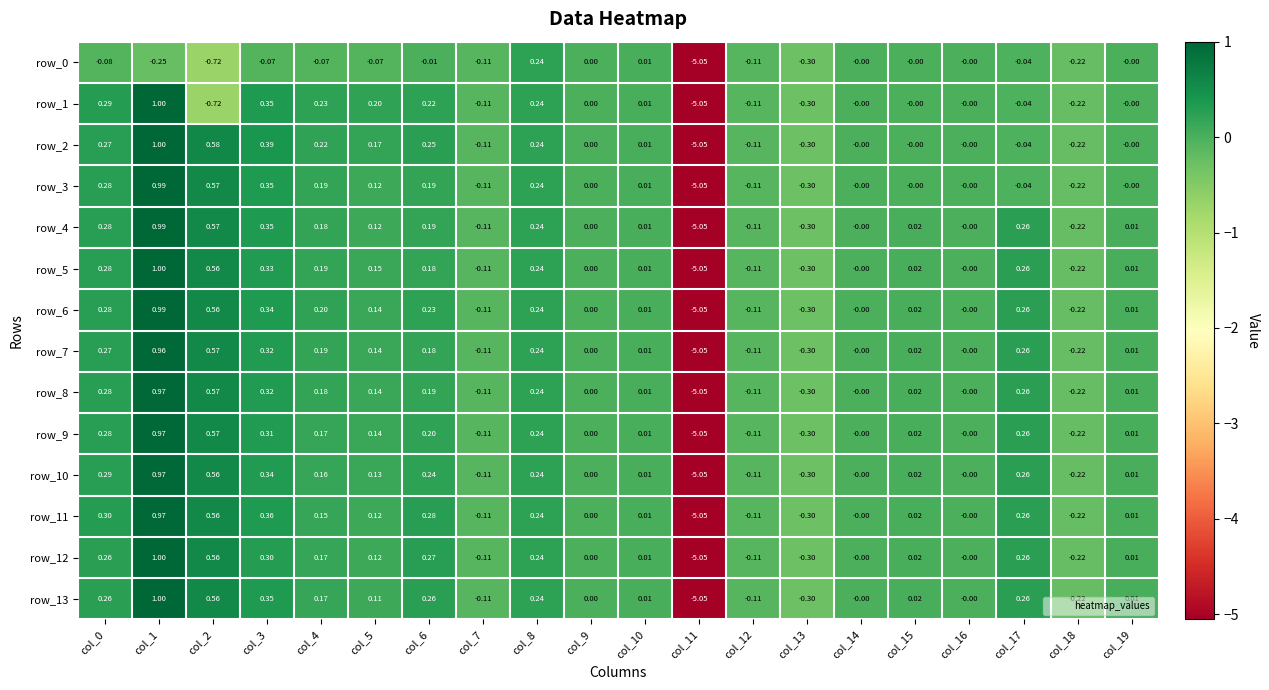

Between col_0 and col_3, which series saw the biggest shift?

row_2